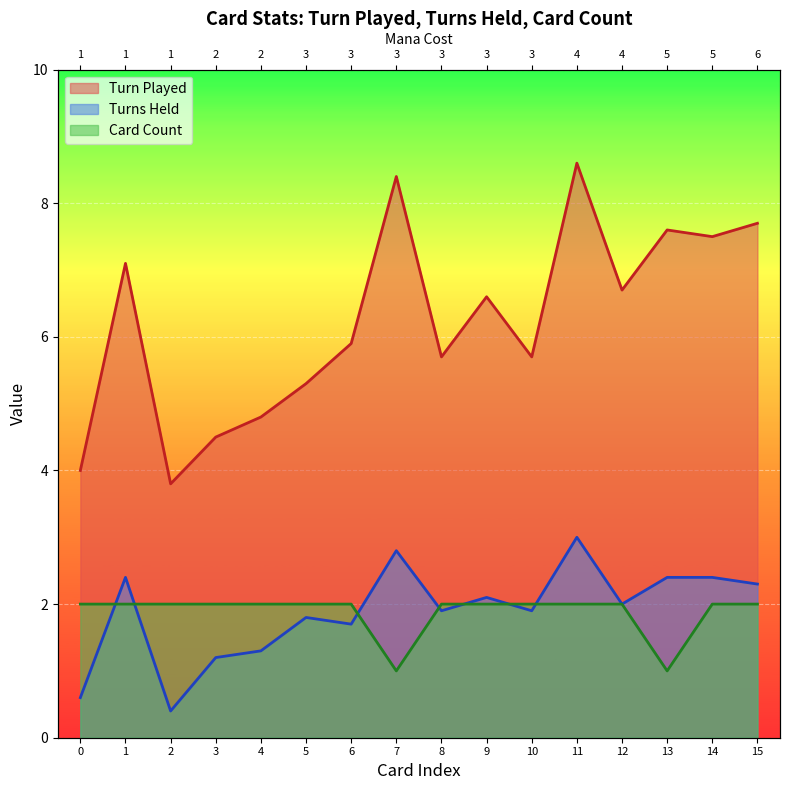

Does the chart display data point markers on the line(s)?

No